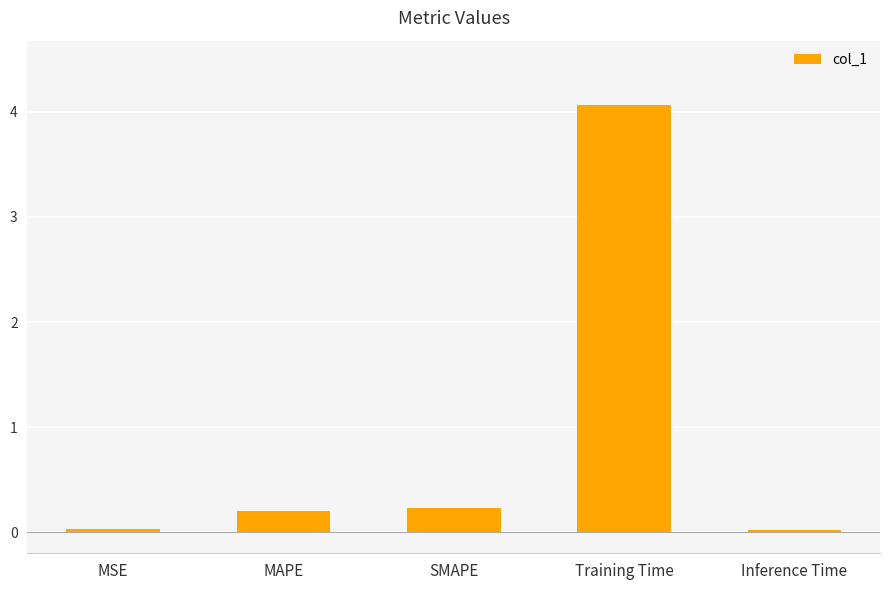

True or false: the data shows 0.2 at MAPE.

True